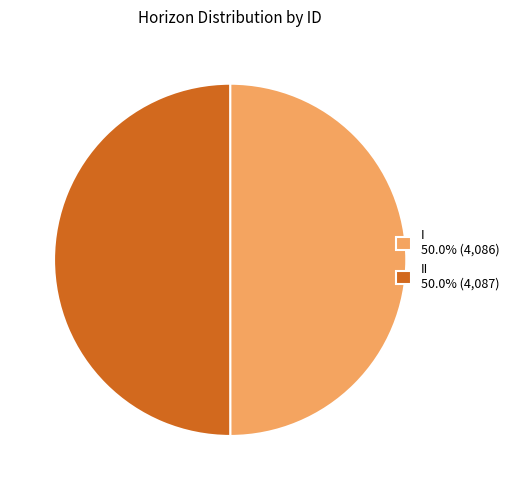

Count the number of slices in the pie.

2